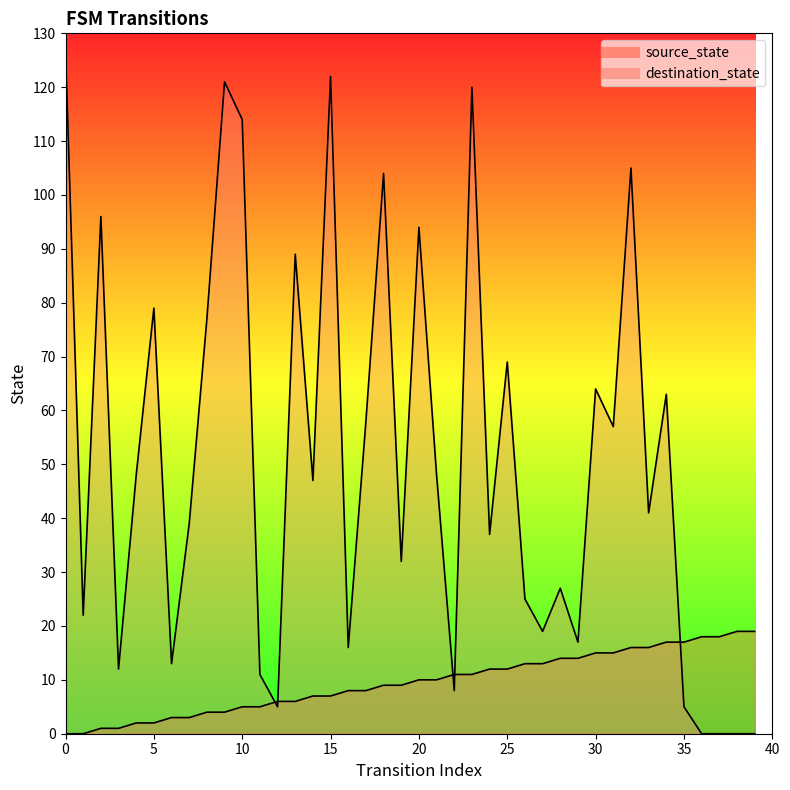

At which label does destination_state reach its minimum?

36